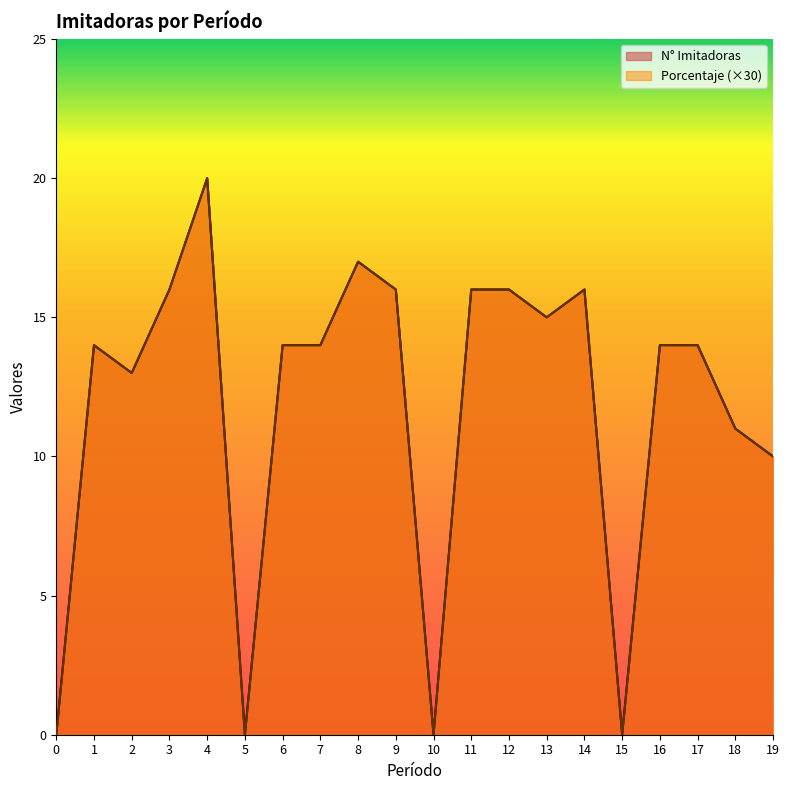

At 8, list the series in order from smallest to largest.

N° Imitadoras, Porcentaje